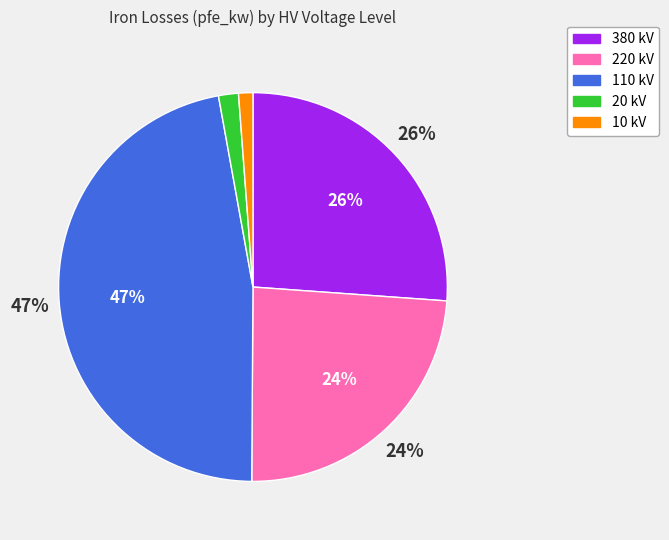

To the nearest percent, what is the combined percentage of 10 and 380?

27%